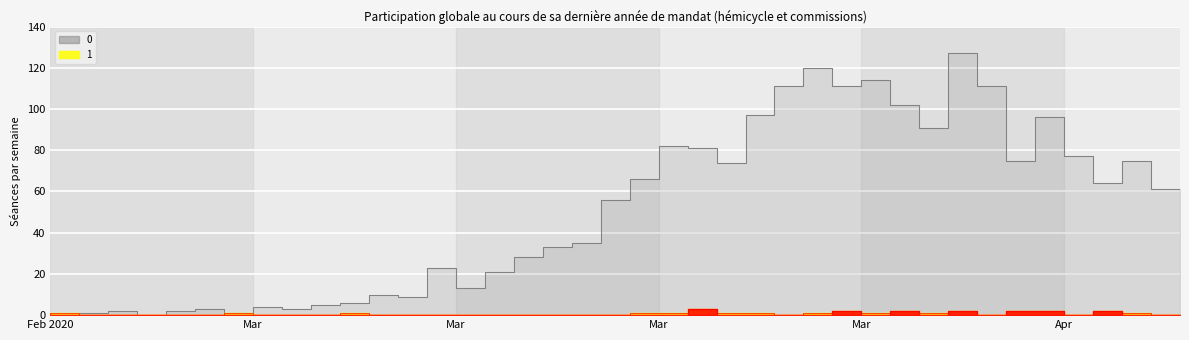

What is the spread (max minus min) of values at 2020-03-12?

23